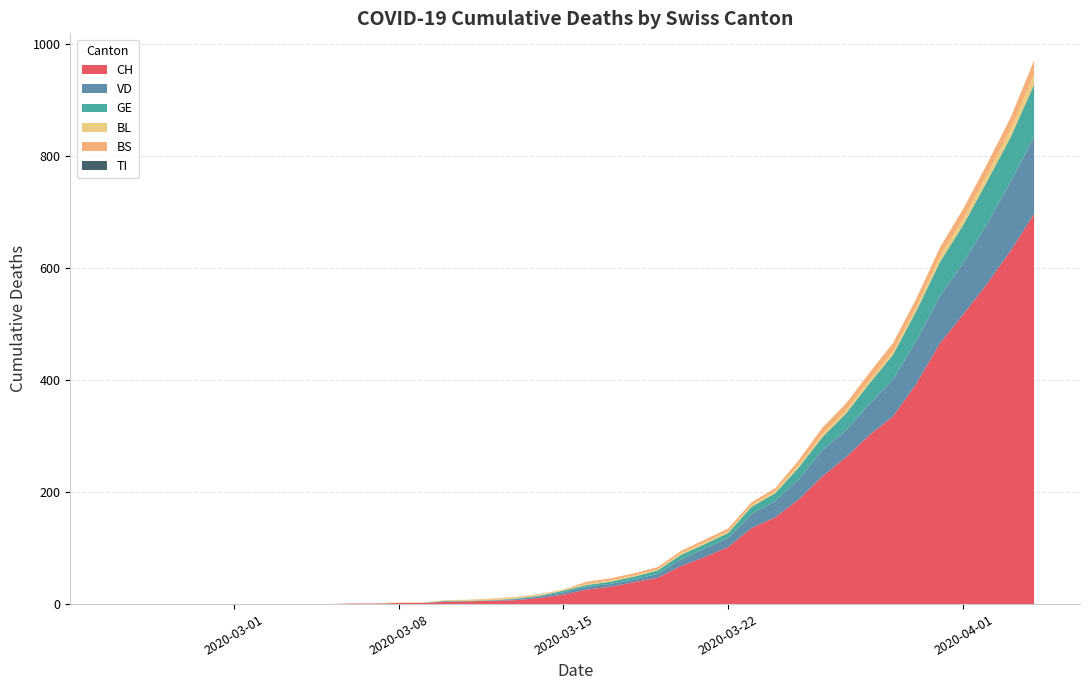

Reading left to right, what are all the values shown in this chart?

CH: 0=0	1=0	2=0	3=0	4=0	5=0	6=0	7=0	8=0	9=0	10=1	11=1	12=2	13=2	14=4	15=5	16=6	17=7	18=11	19=17	20=26	21=31	22=39	23=47	24=68	25=84	26=102	27=136	28=155	29=187	30=228	31=262	32=302	33=335	34=394	35=466	36=518	37=572	38=631	39=697
VD: 0=0	1=0	2=0	3=0	4=0	5=0	6=0	7=0	8=0	9=0	10=0	11=0	12=0	13=0	14=1	15=0	16=0	17=2	18=3	19=4	20=5	21=5	22=5	23=7	24=12	25=15	26=16	27=25	28=29	29=36	30=47	31=48	32=55	33=66	34=77	35=84	36=92	37=107	38=123	39=138
BL: 0=0	1=0	2=0	3=0	4=0	5=0	6=0	7=0	8=0	9=0	10=0	11=0	12=1	13=1	14=1	15=2	16=2	17=2	18=2	19=2	20=2	21=2	22=2	23=2	24=3	25=3	26=3	27=3	28=4	29=5	30=5	31=5	32=6	33=6	34=7	35=10	36=11	37=12	38=14	39=19
GE: 0=0	1=0	2=0	3=0	4=0	5=0	6=0	7=0	8=0	9=0	10=0	11=0	12=0	13=0	14=1	15=1	16=1	17=1	18=1	19=3	20=3	21=4	22=5	23=6	24=8	25=8	26=9	27=13	28=14	29=21	30=23	31=30	32=37	33=44	34=53	35=61	36=68	37=76	38=80	39=93
TI: 0=0	1=0	2=0	3=0	4=0	5=0	6=0	7=0	8=0	9=0	10=0	11=0	12=0	13=0	14=0	15=0	16=0	17=0	18=0	19=0	20=0	21=0	22=0	23=0	24=0	25=0	26=0	27=0	28=0	29=0	30=0	31=0	32=0	33=0	34=0	35=0	36=0	37=0	38=0	39=0
BS: 0=0	1=0	2=0	3=0	4=0	5=0	6=0	7=0	8=0	9=0	10=0	11=0	12=0	13=0	14=0	15=0	16=1	17=1	18=1	19=0	20=4	21=4	22=4	23=4	24=4	25=5	26=5	27=5	28=5	29=8	30=12	31=13	32=13	33=15	34=15	35=16	36=18	37=19	38=21	39=24